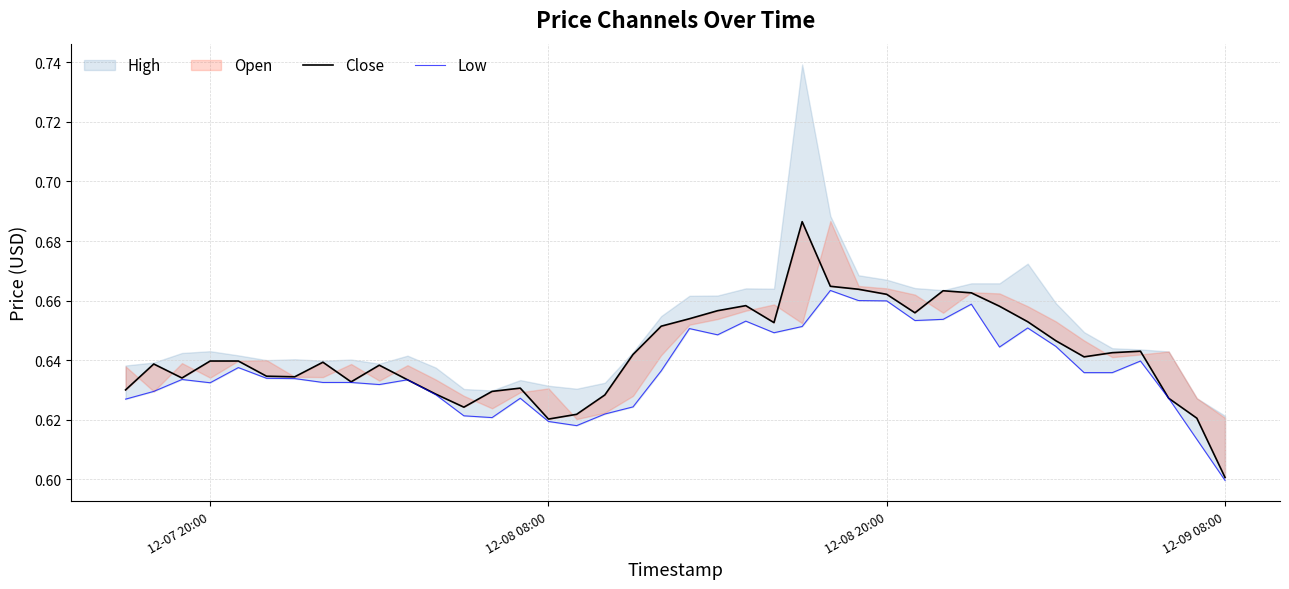

True or false: Close has more than 2 points higher than both neighbors.

True